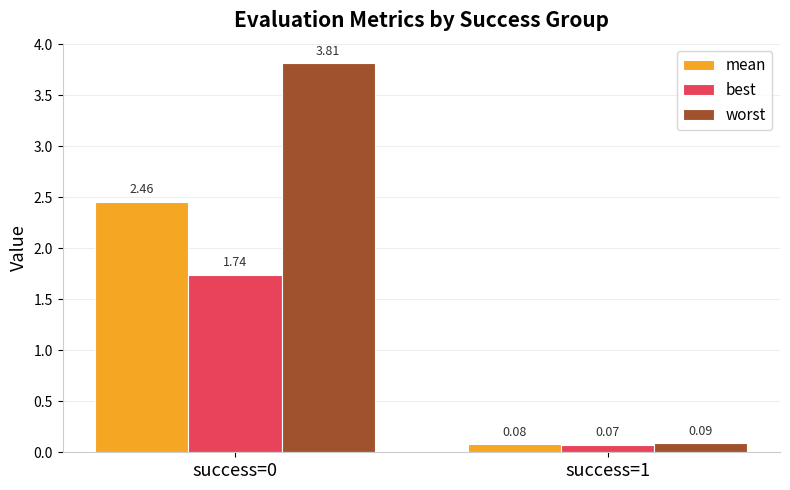

What is the sum of the worst values at success=1 and success=0?

3.9